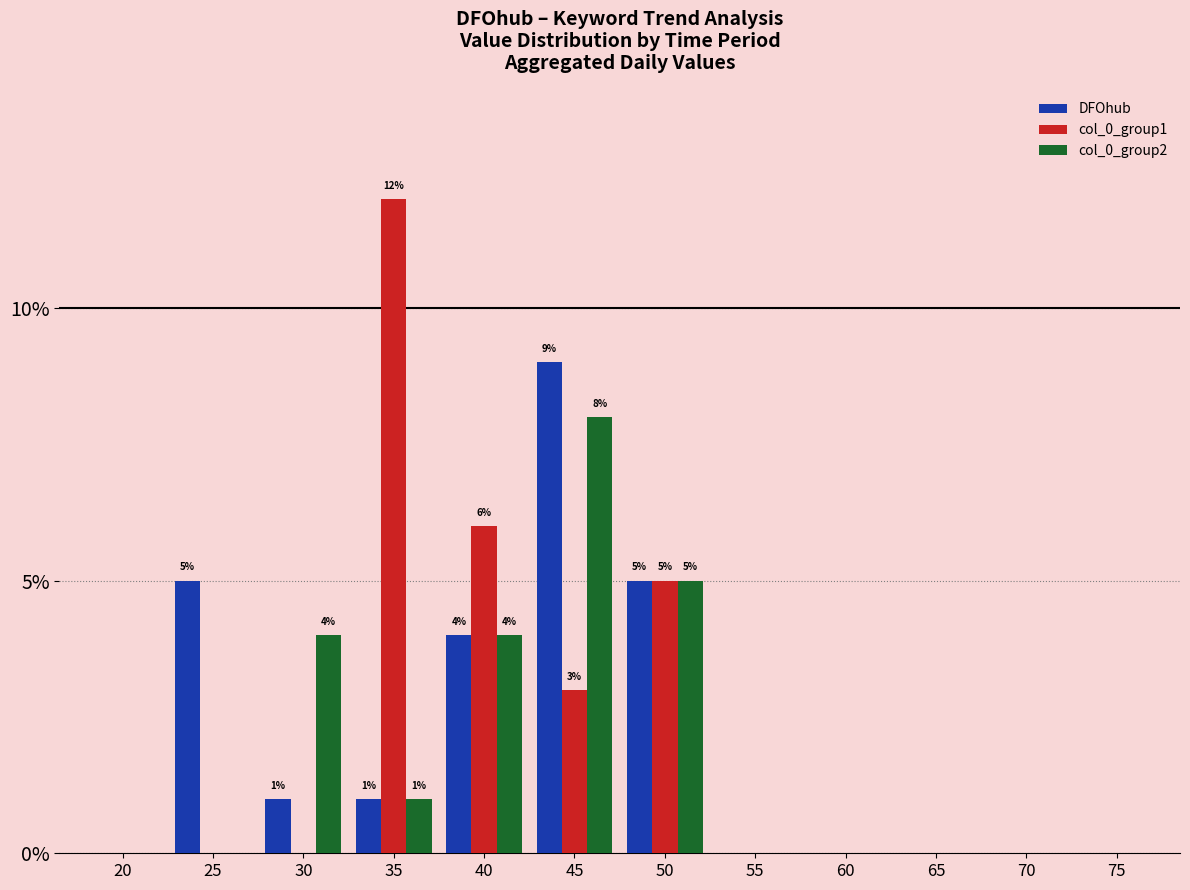

Which series changed the most between 30 and 55?

col_0_group2